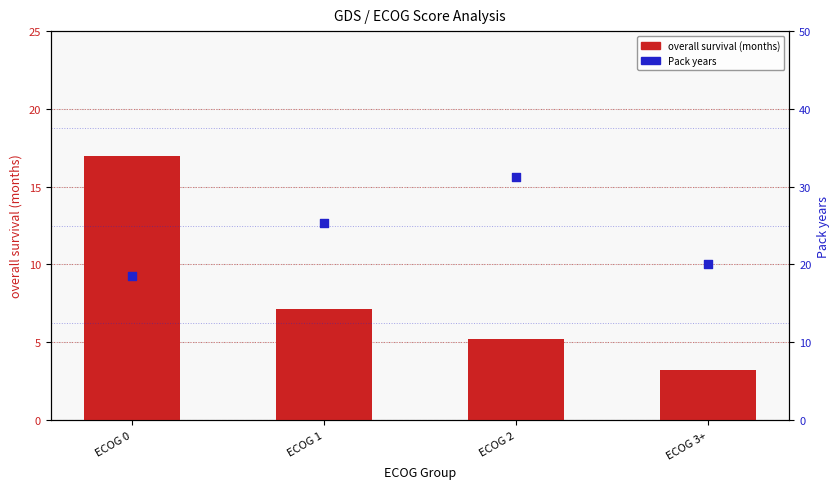

Is the value of Pack years at ECOG 1 greater than the value of overall survival (months) at ECOG 1?

Yes